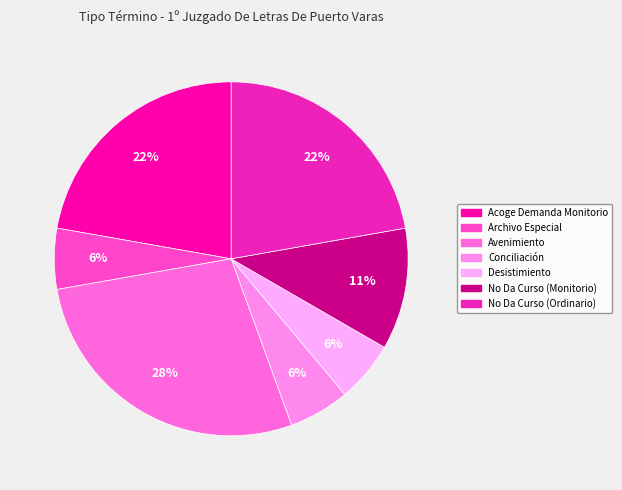

Which category has the biggest portion of the pie?

Avenimiento